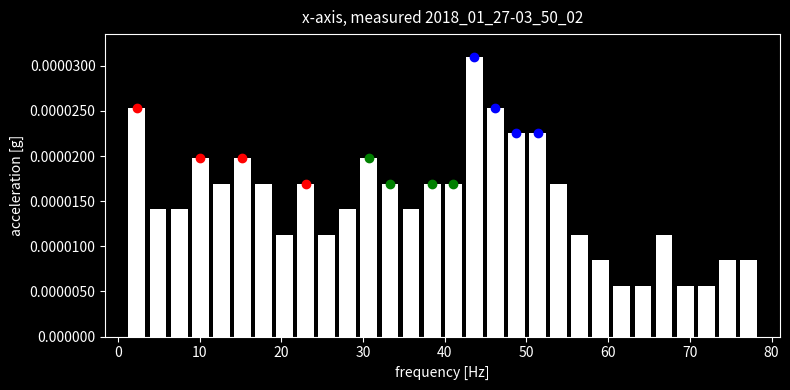

Around what value on the x-axis is the tallest bar? Give the approximate position of its centre, as read against the axis.

44